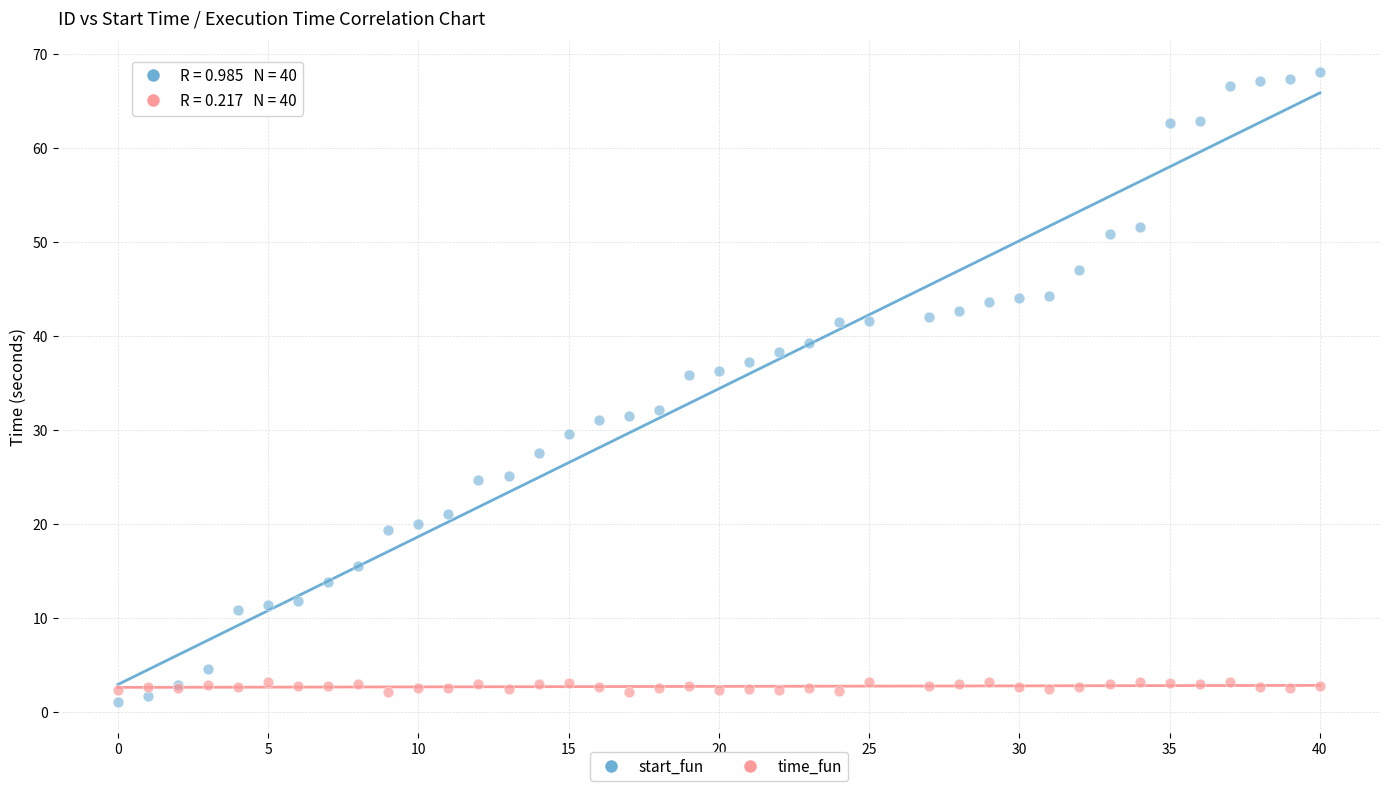

Which series has the widest spread of Y values?

start_fun